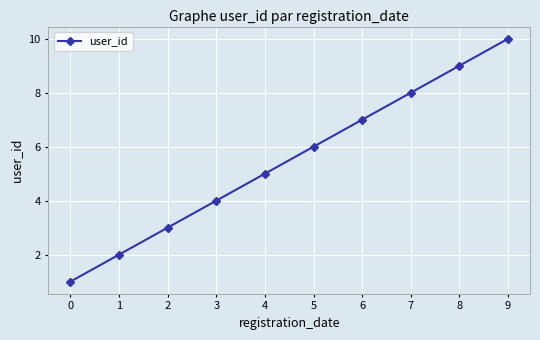

Reading left to right, what are all the values shown in this chart?

1	2	3	4	5	6	7	8	9	10